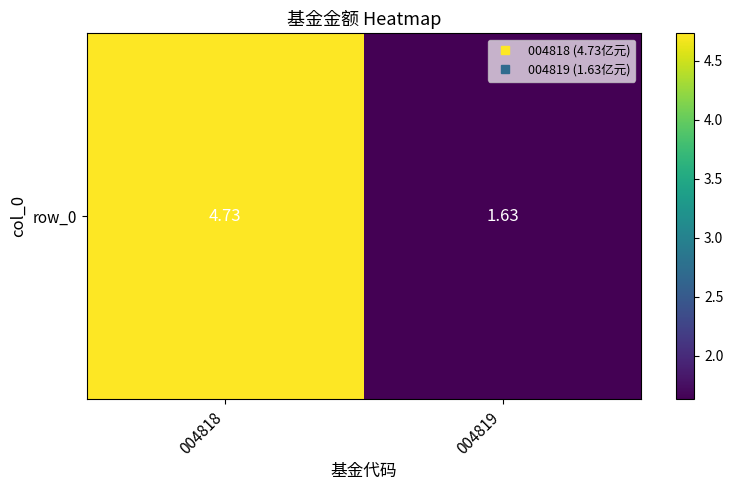

Which has a higher value, 004819 or 004818?

004818